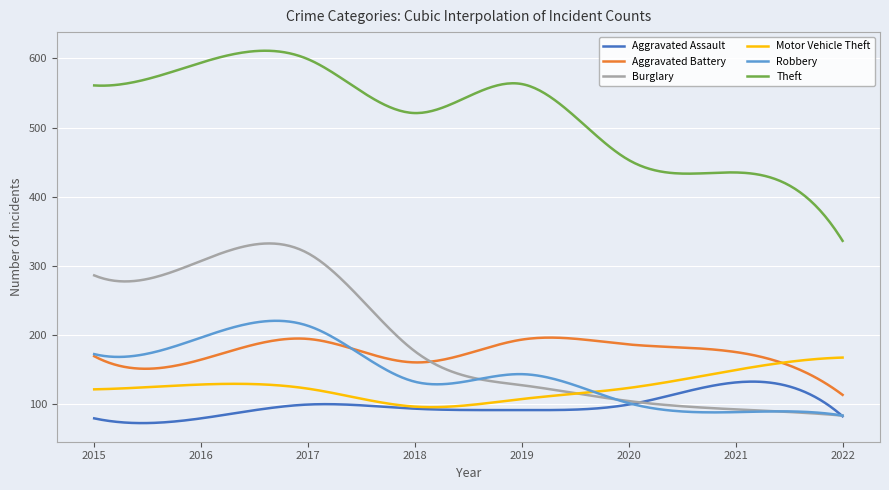

True or false: Robbery and Theft intersect in this chart.

False